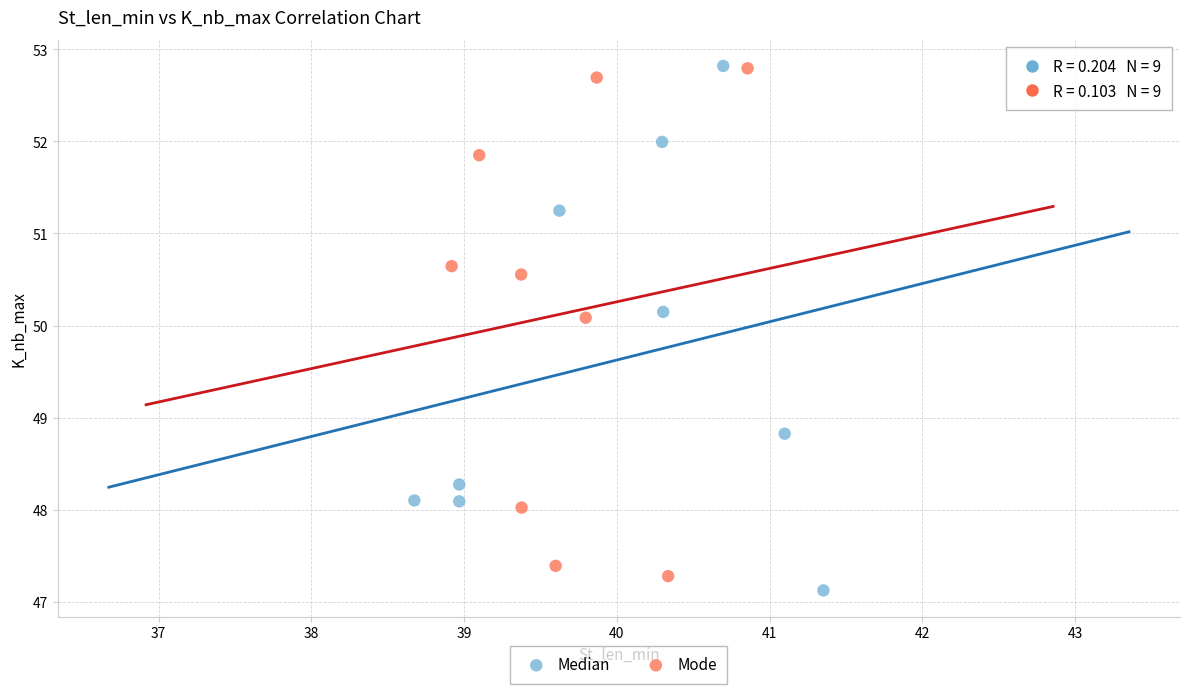

Which series has the widest spread of Y values?

Median